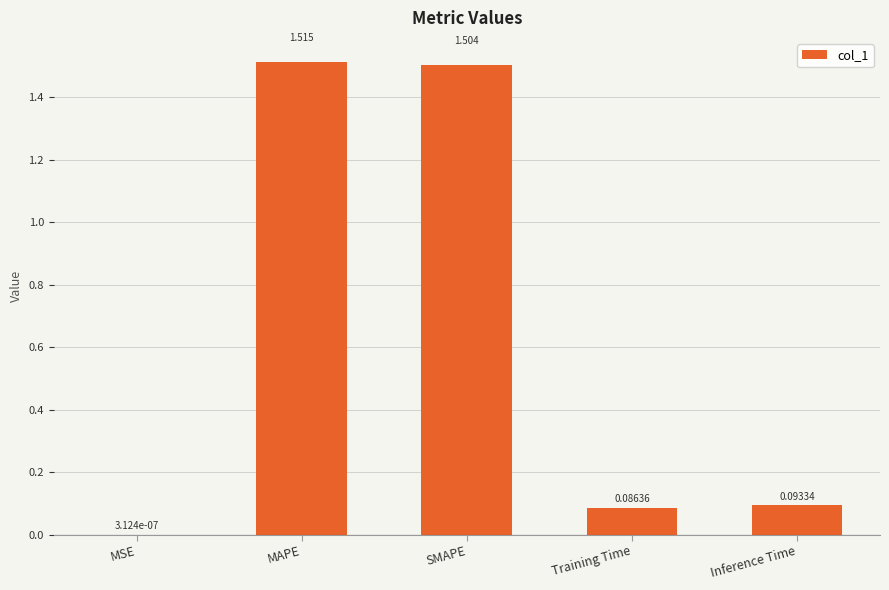

Where is the data nearest to the value 0?

MSE